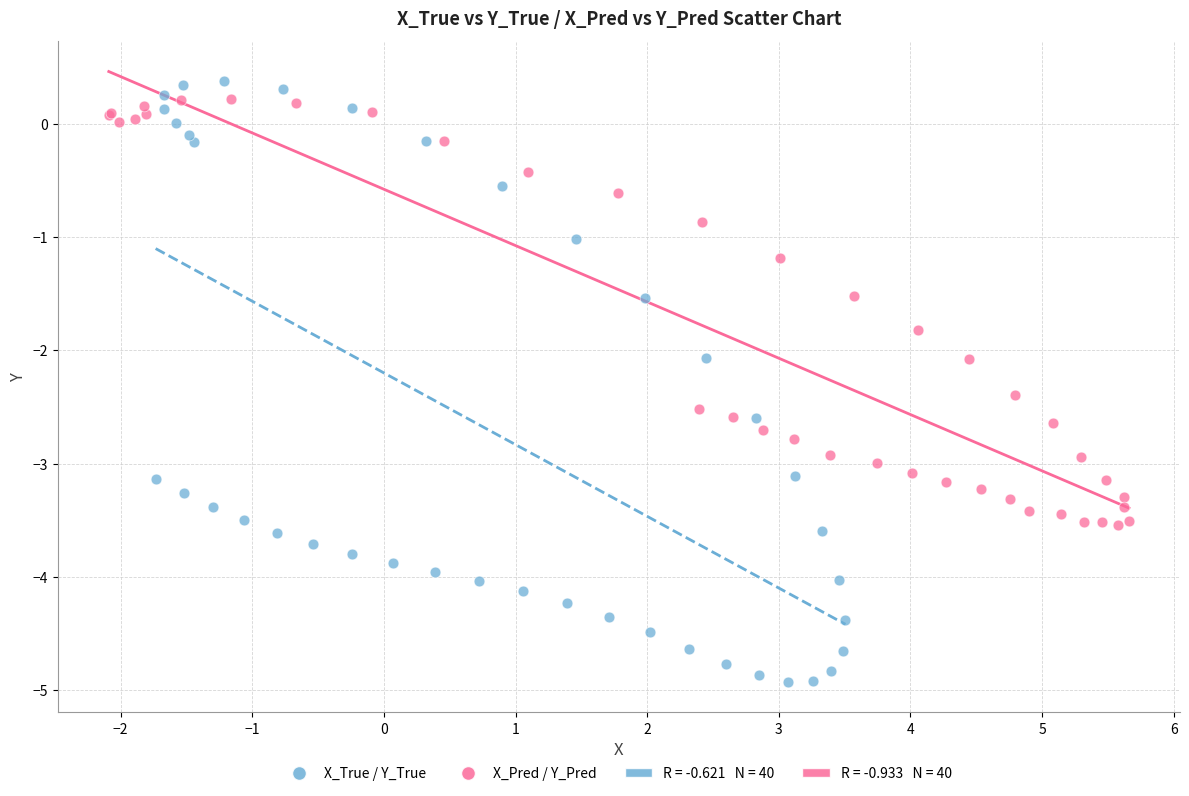

Which series has the widest spread of Y values?

X_True / Y_True